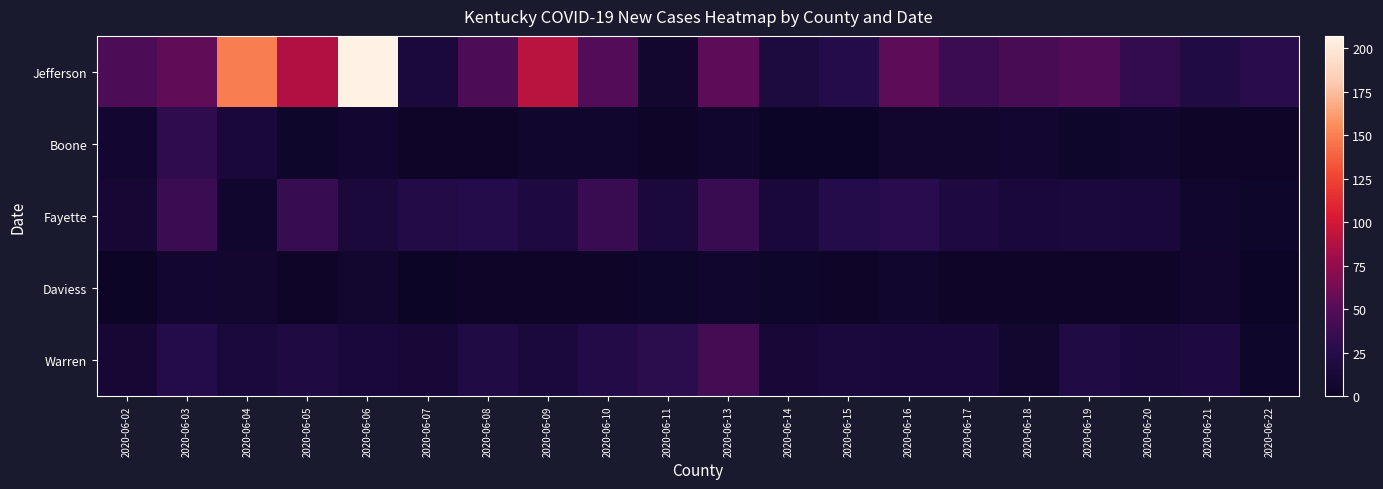

Count the number of data series in this chart.

5